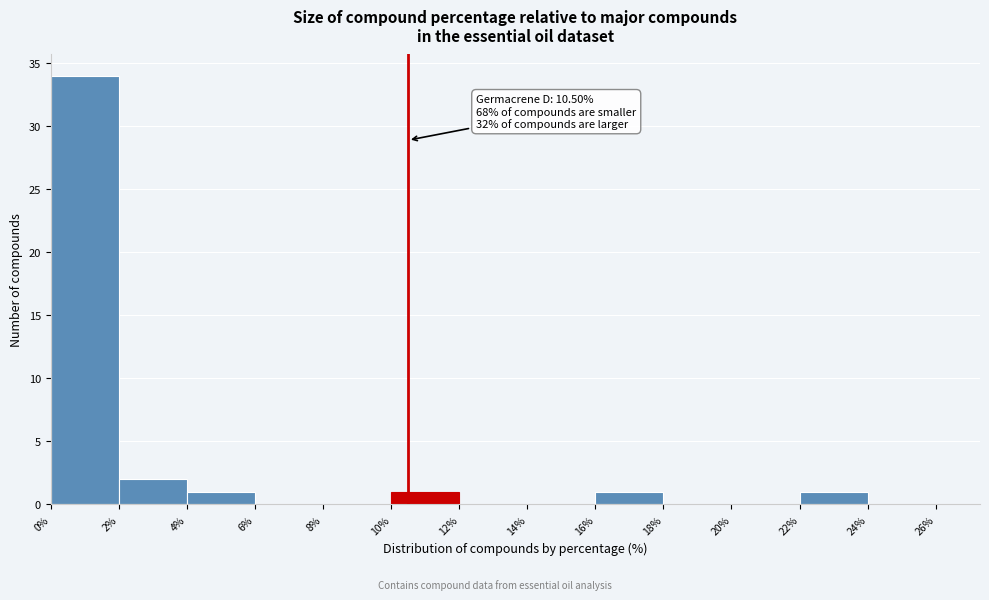

Which range on the x-axis has the tallest bar?

0% to 2%